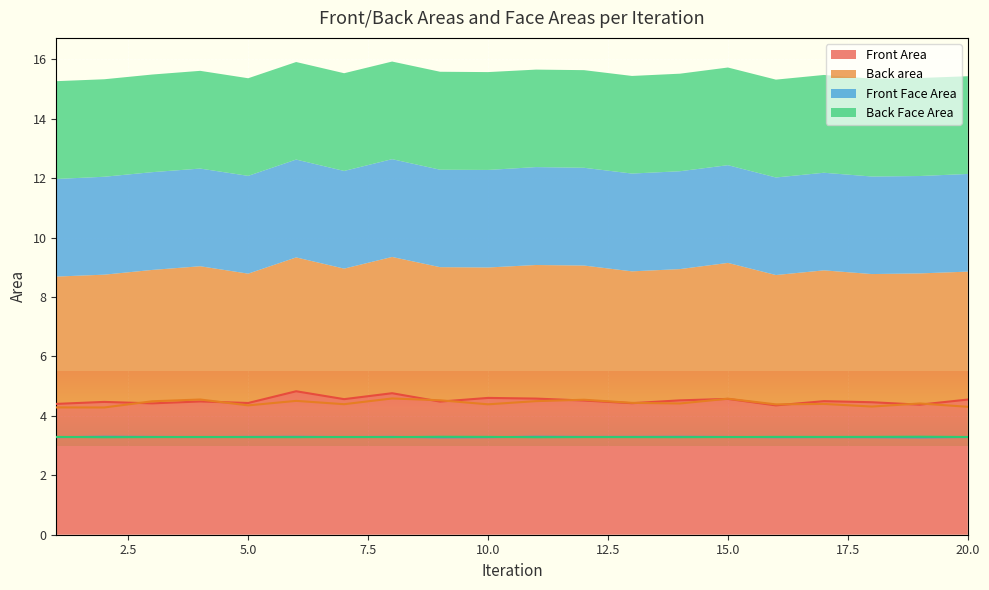

True or false: Front Face Area and Front Area intersect in this chart.

False